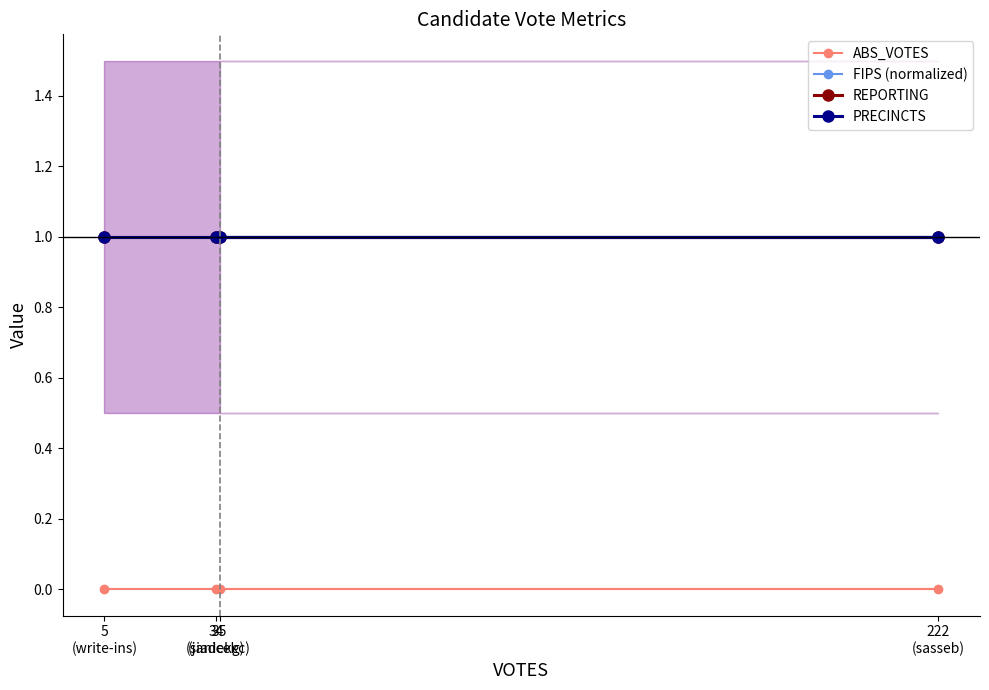

List the series in order of their peak value, lowest first.

ABS_VOTES, FIPS (normalized), REPORTING, PRECINCTS